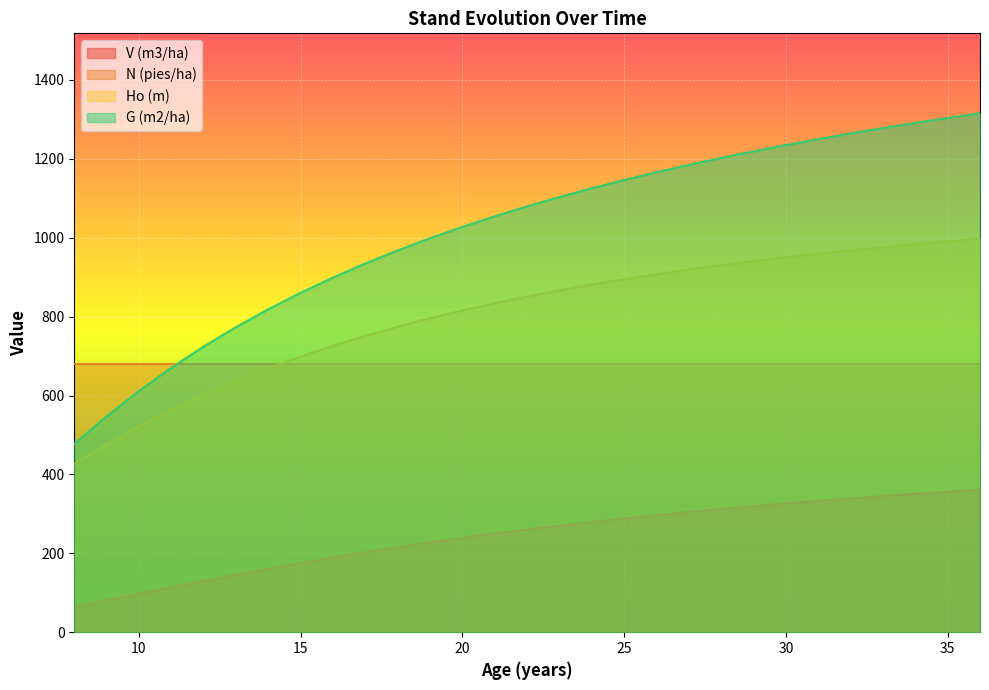

Read the V (m3/ha) value at 10.

97.5